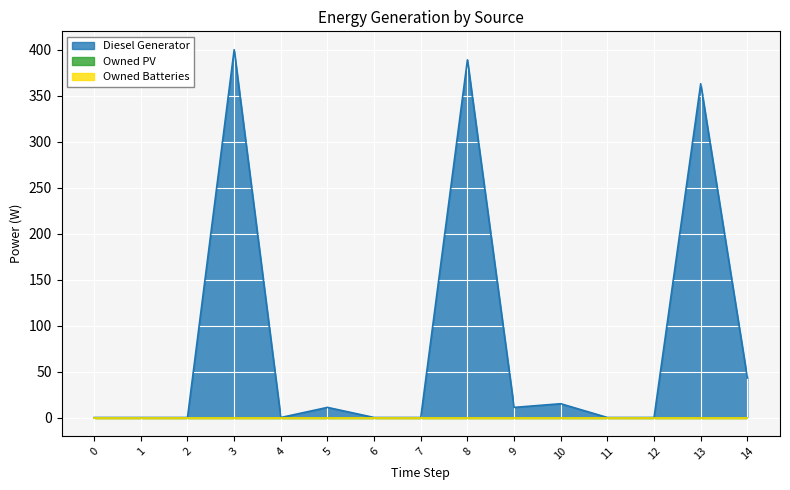

Reading right to left, list all the values displayed in this chart.

Diesel Generator: 14=43	13=363	12=0	11=0	10=15	9=11	8=389	7=0	6=0	5=11	4=0	3=400	2=0	1=0	0=0
Owned PV: 14=0	13=0	12=0	11=0	10=0	9=0	8=0	7=0	6=0	5=0	4=0	3=0	2=0	1=0	0=0
Owned Batteries: 14=0	13=0	12=0	11=0	10=0	9=0	8=0	7=0	6=0	5=0	4=0	3=0	2=0	1=0	0=0